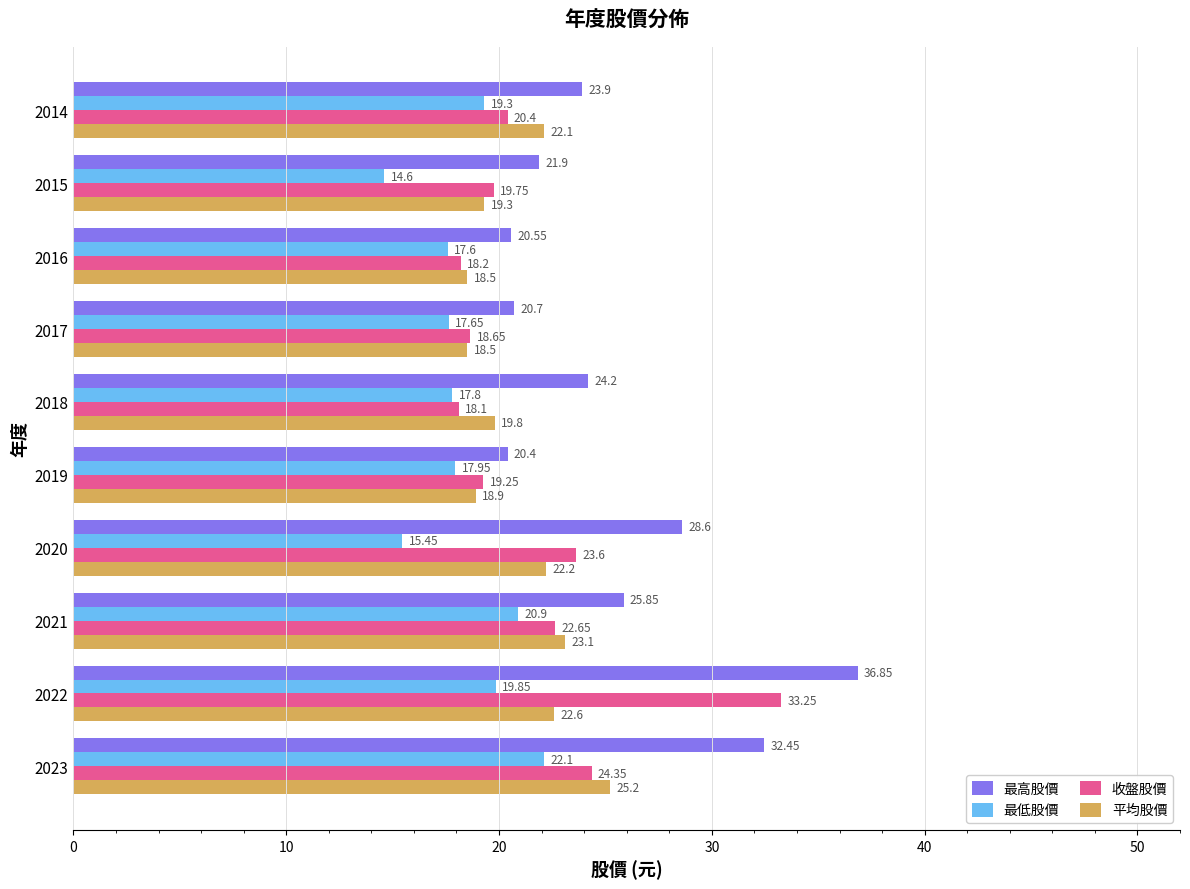

List the series in order of their peak value, highest first.

最高股價, 收盤股價, 平均股價, 最低股價